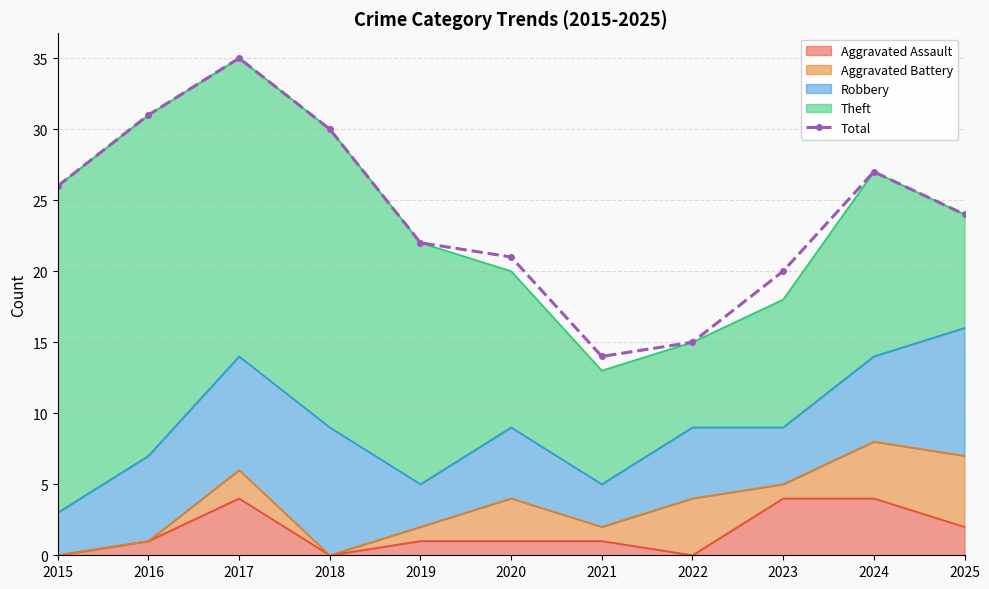

Is it true that the value at 2021 is 14?

True